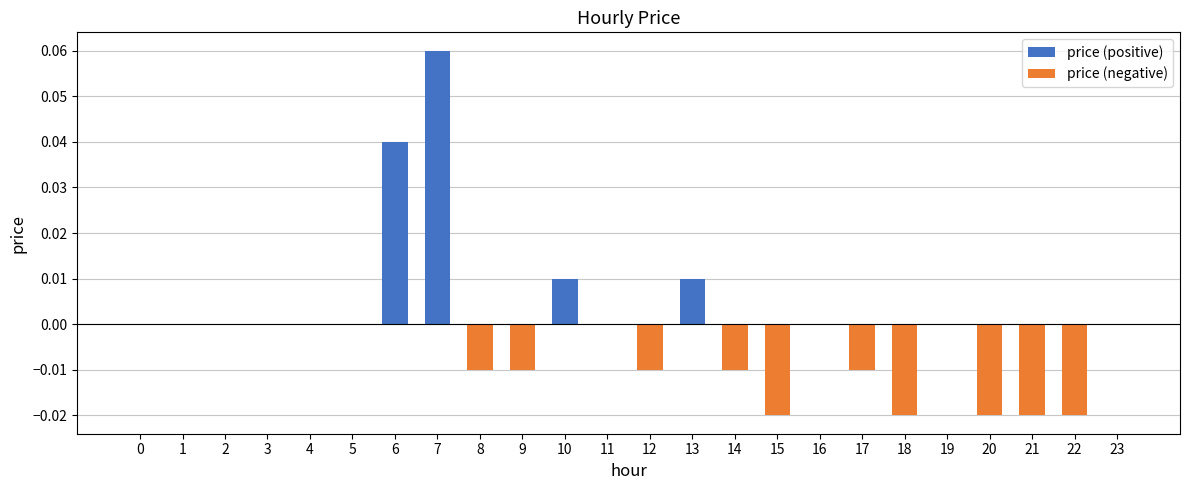

How many values in price (negative) are below zero?

10